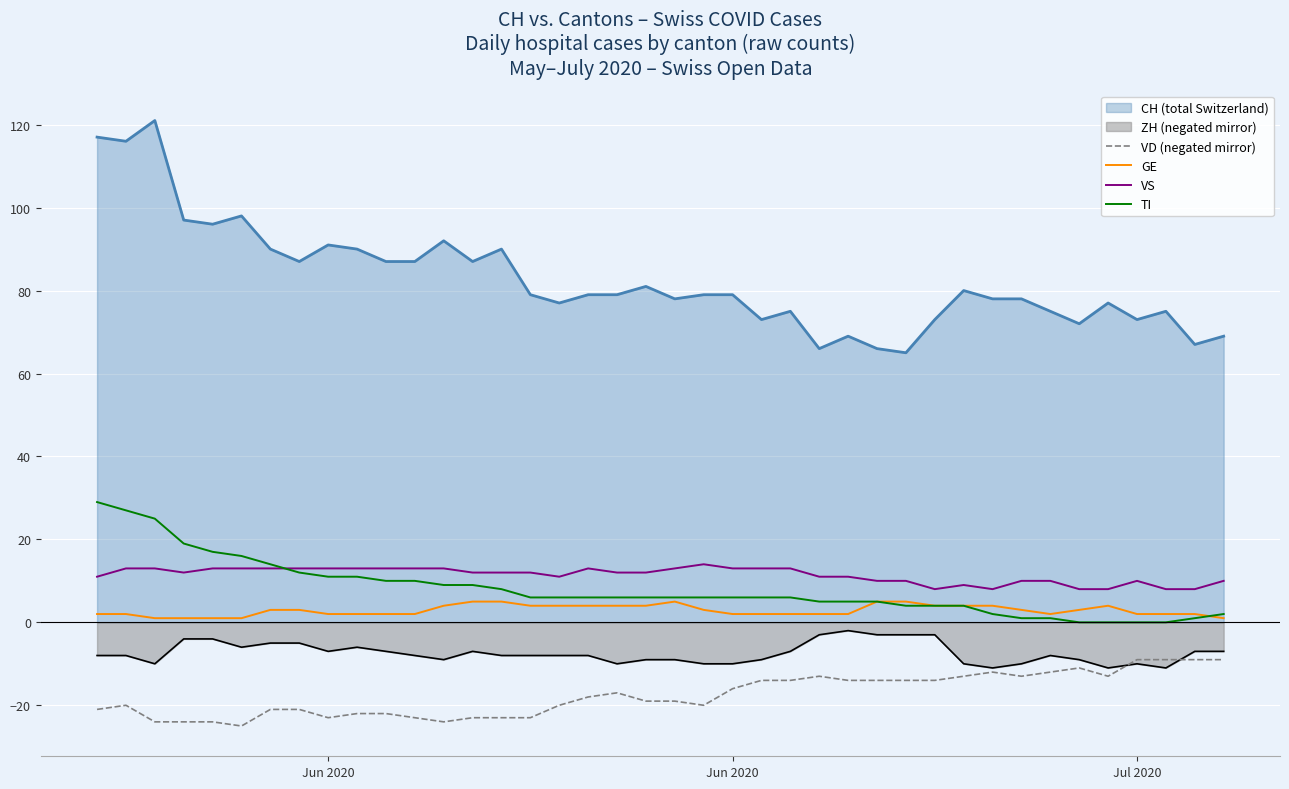

What is the difference between the maximum and second lowest values in the VD (negated mirror) series?

15